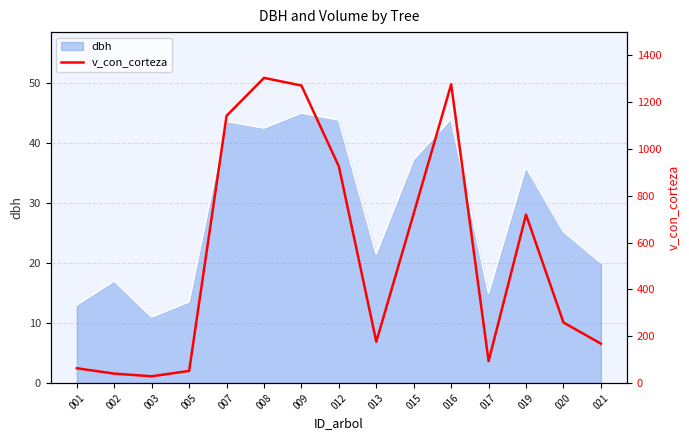

Reading left to right, transcribe all the data shown in this chart.

62.9	40.0	28.6	51.6	1141.2	1303.1	1270.5	924.9	176.2	724.1	1275.6	93.2	719.0	258.4	168.0